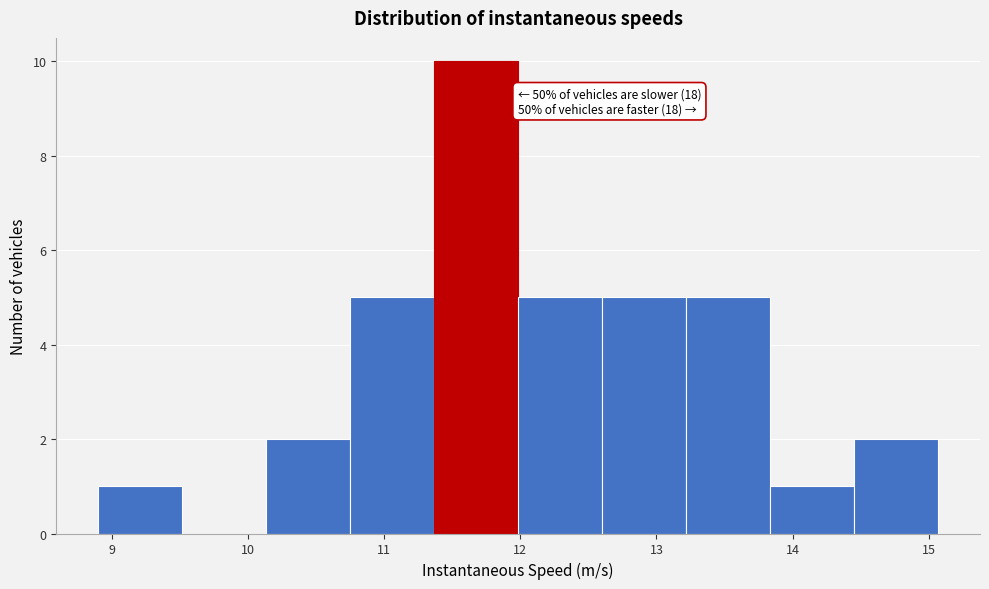

Which range on the x-axis has the tallest bar?

11.4 to 12.0